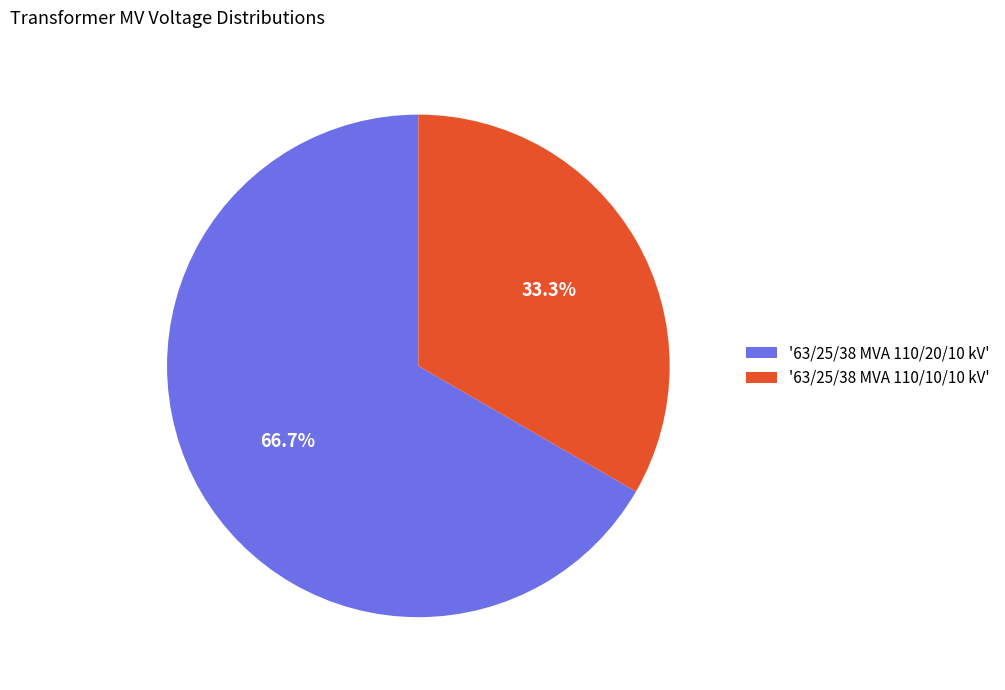

Which slice represents more than half of the pie?

'63/25/38 MVA 110/20/10 kV'